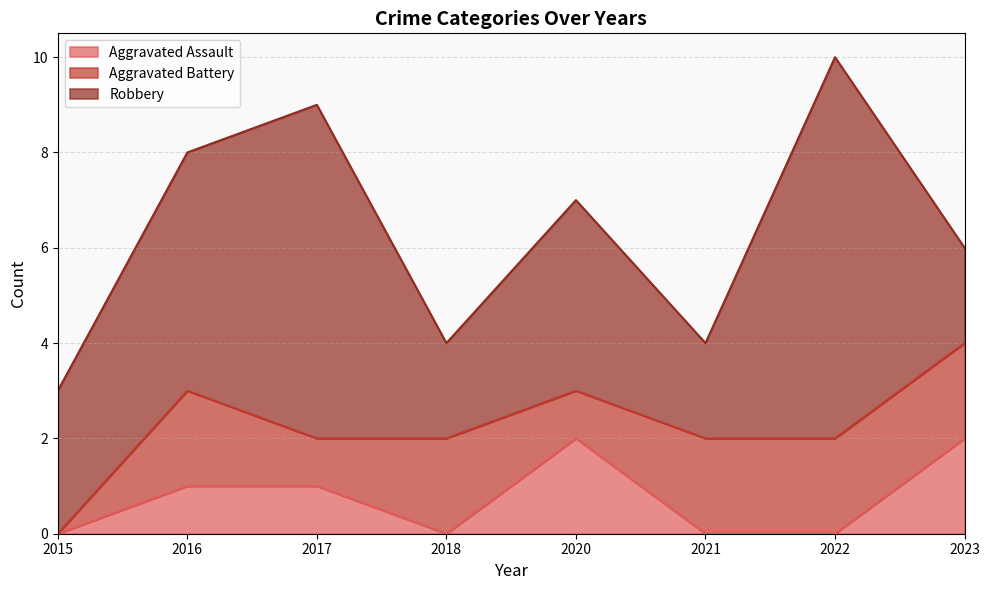

At which category does Aggravated Battery reach its first local valley?

2017